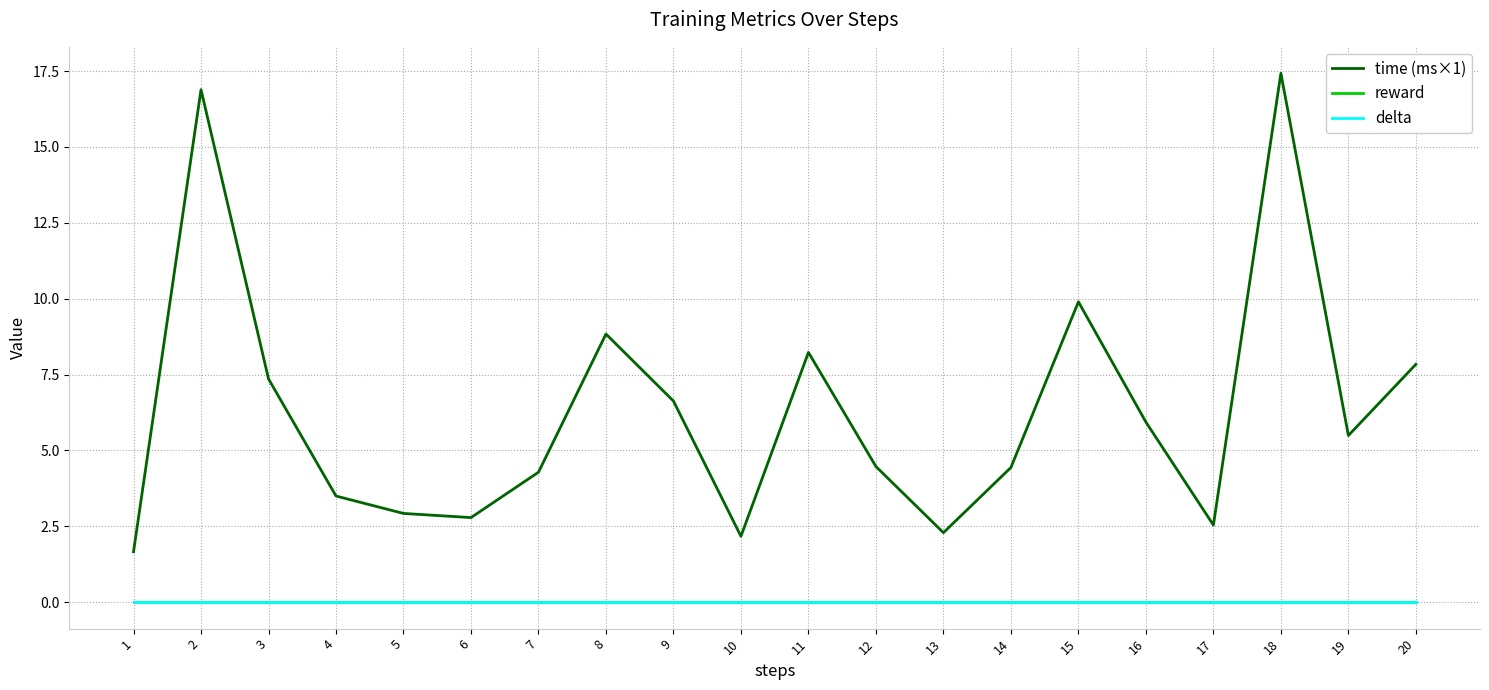

Is this an area chart (filled region under the line)?

No